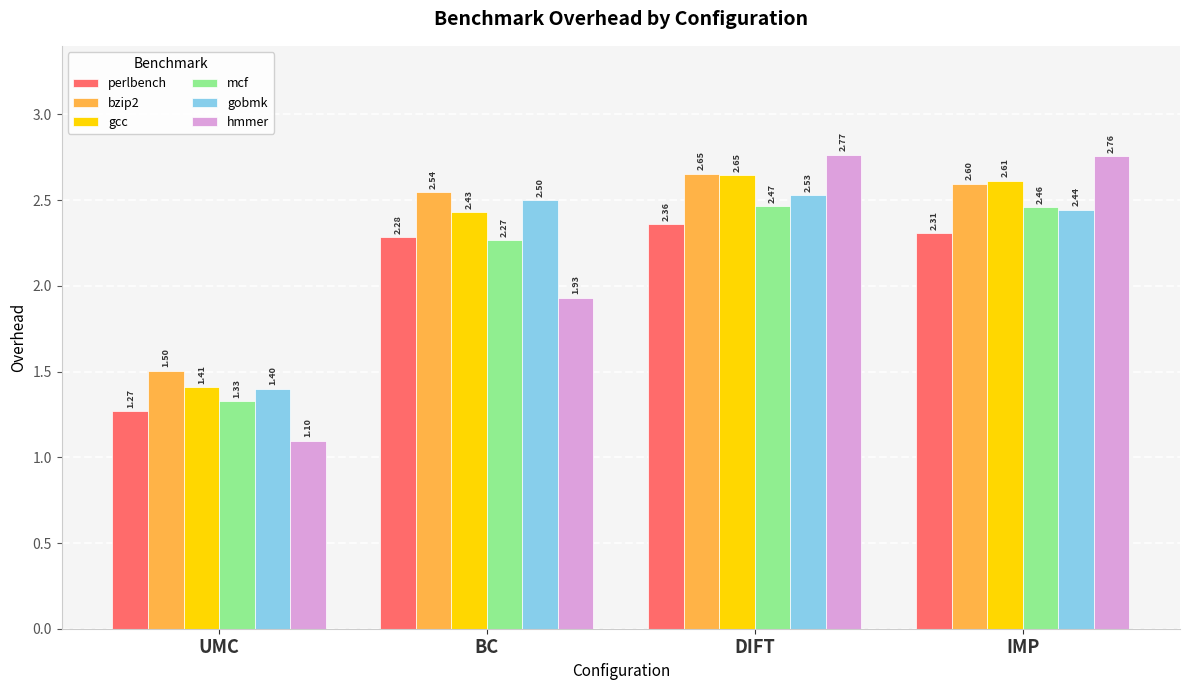

What is the average value of the perlbench series?

2.1